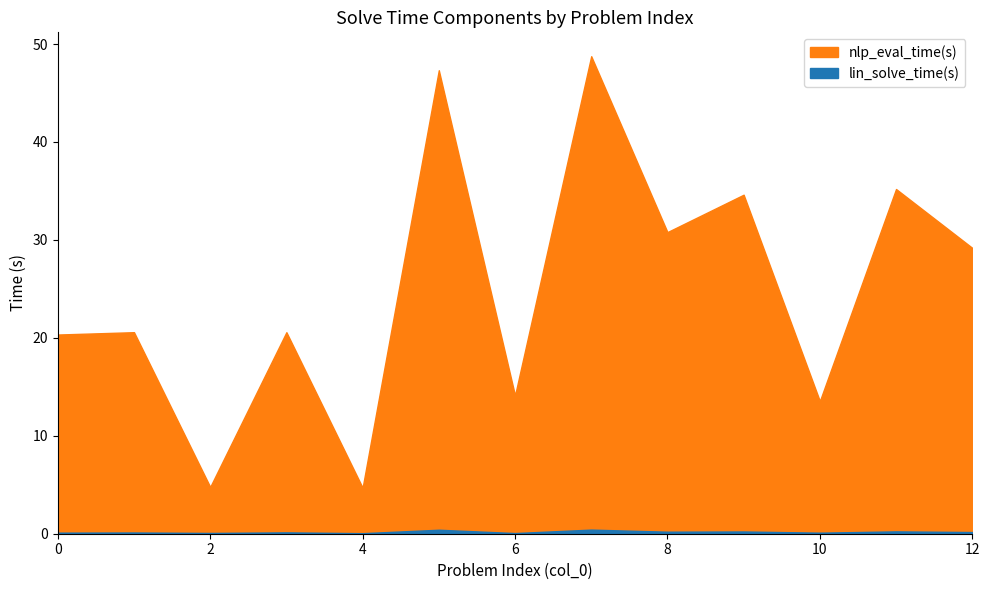

What is the difference between the maximum and minimum values in the nlp_eval_time(s) series?

44.1